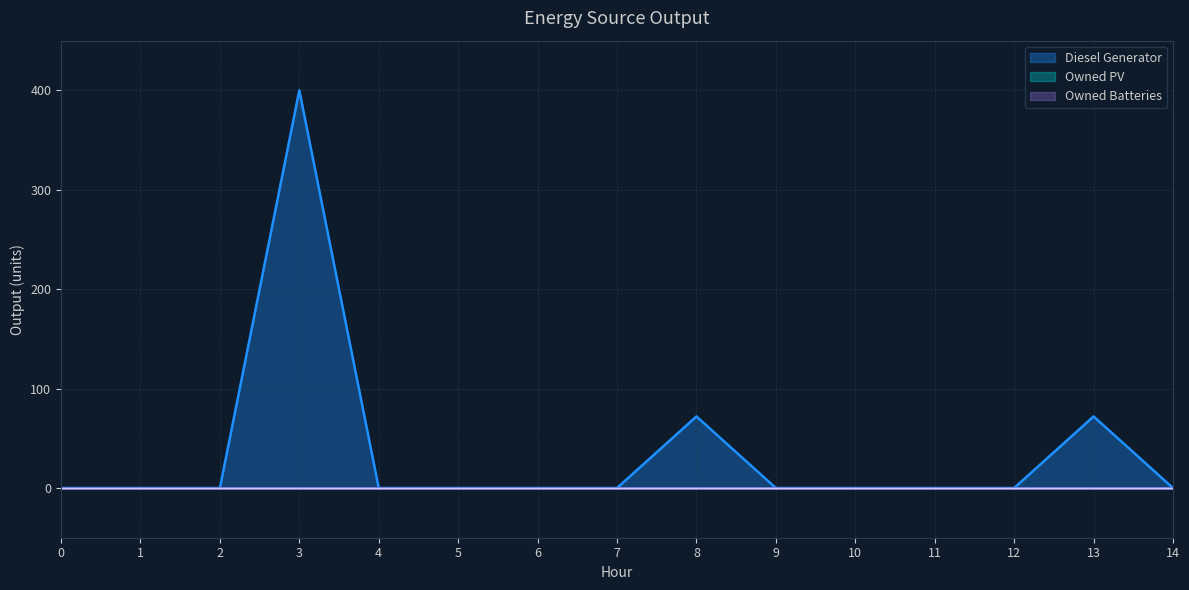

What are all the series names shown in the legend?

Diesel Generator, Owned PV, Owned Batteries